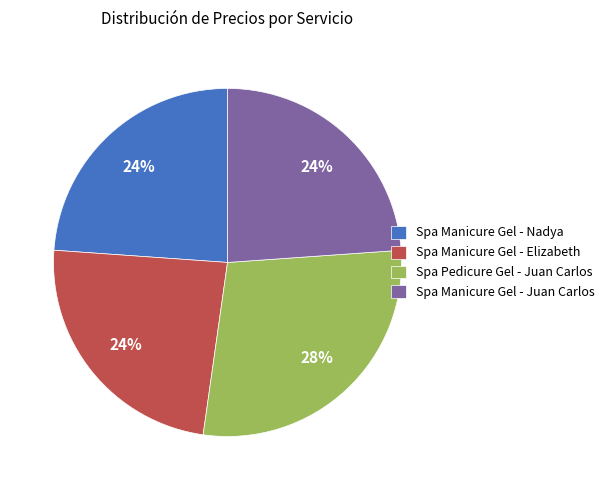

How many slices are in this pie chart?

4